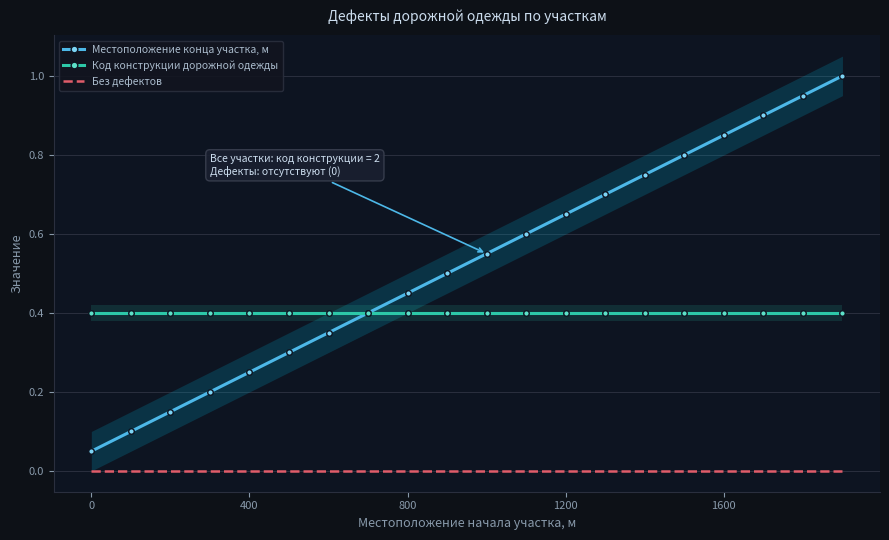

True or false: Без дефектов and Код конструкции дорожной одежды intersect in this chart.

False